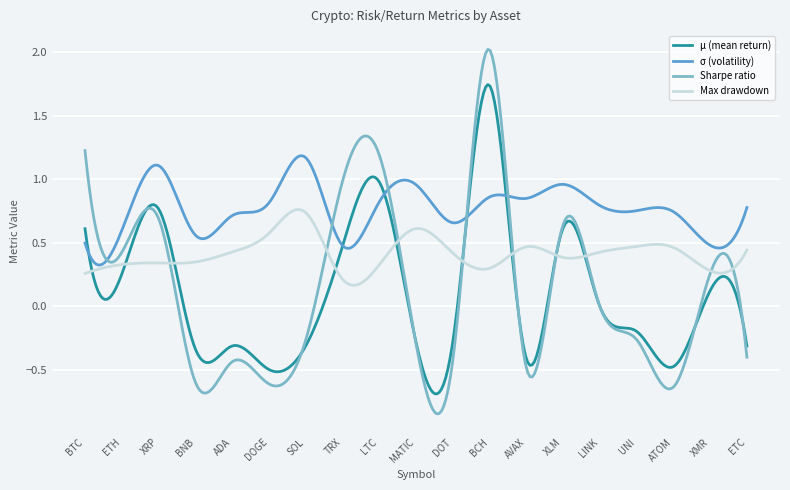

List the series in order of their peak value, lowest first.

Max drawdown, σ (volatility), μ (mean return), Sharpe ratio